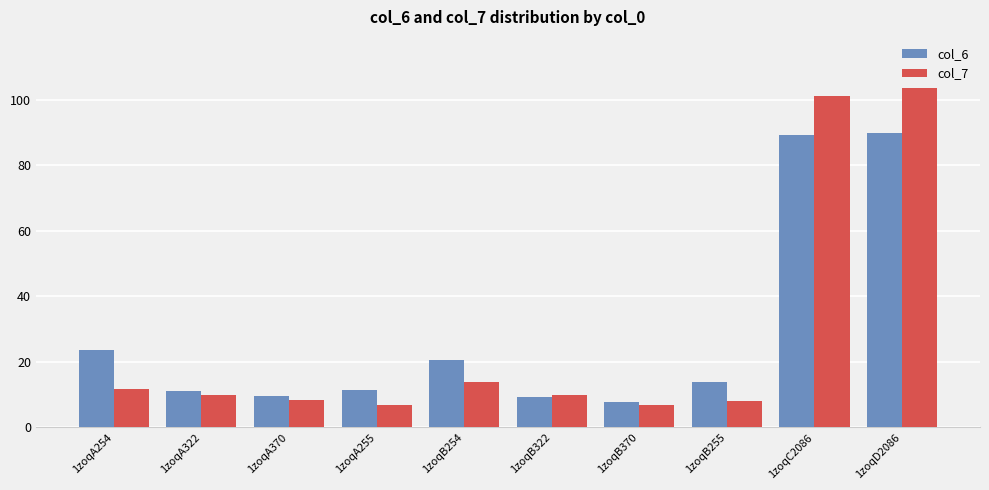

What is the total value across all series at 1zoqA322?

21.1